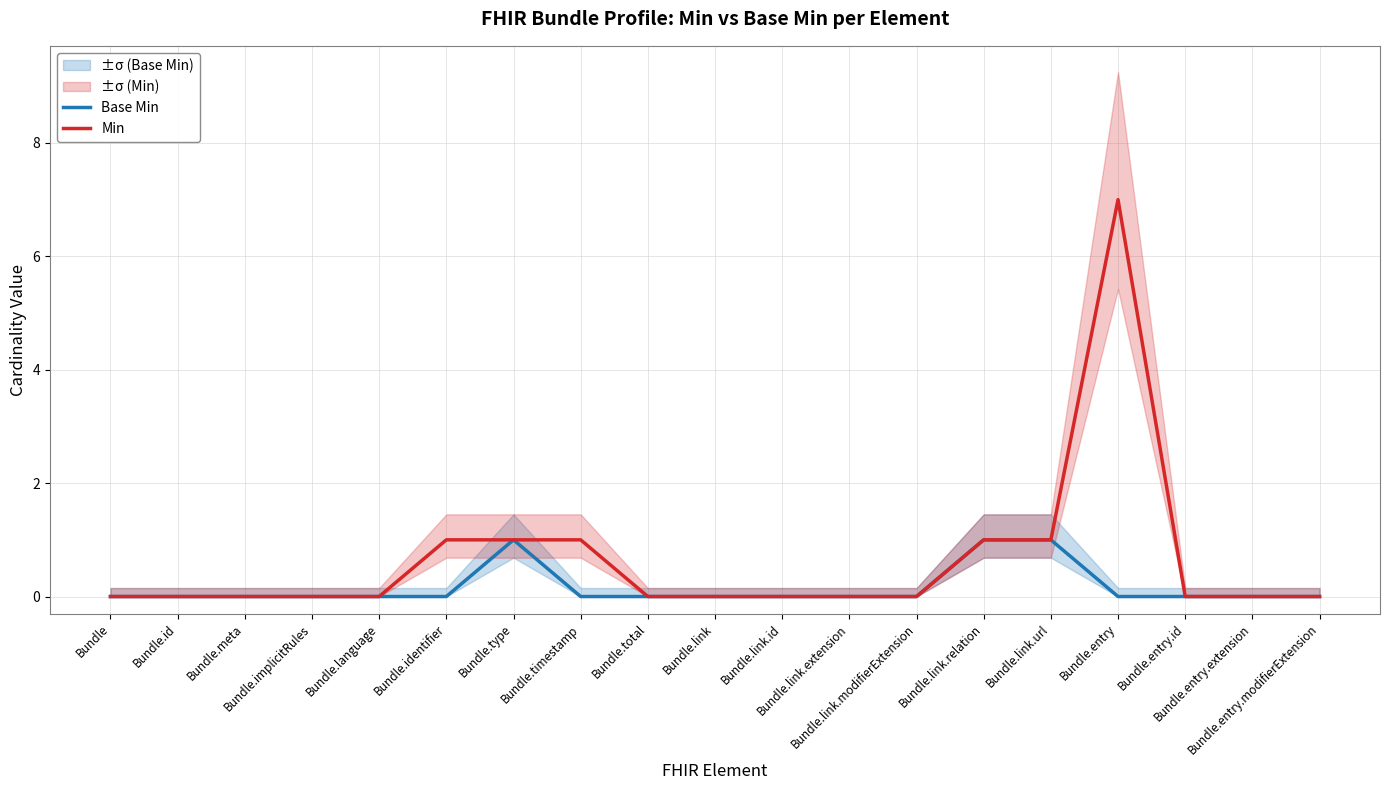

True or false: Min has more than 1 points higher than both neighbors.

False